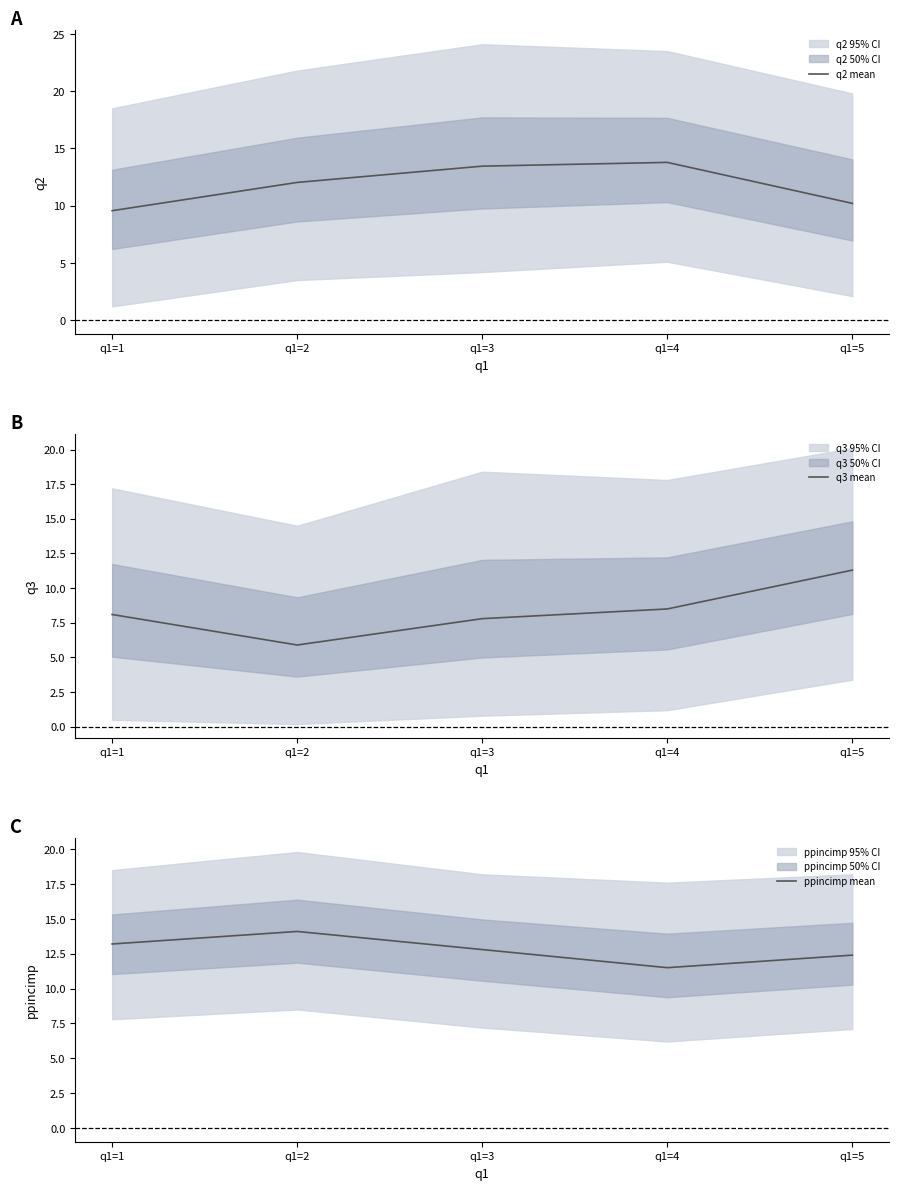

Does the chart have visible grid lines?

No